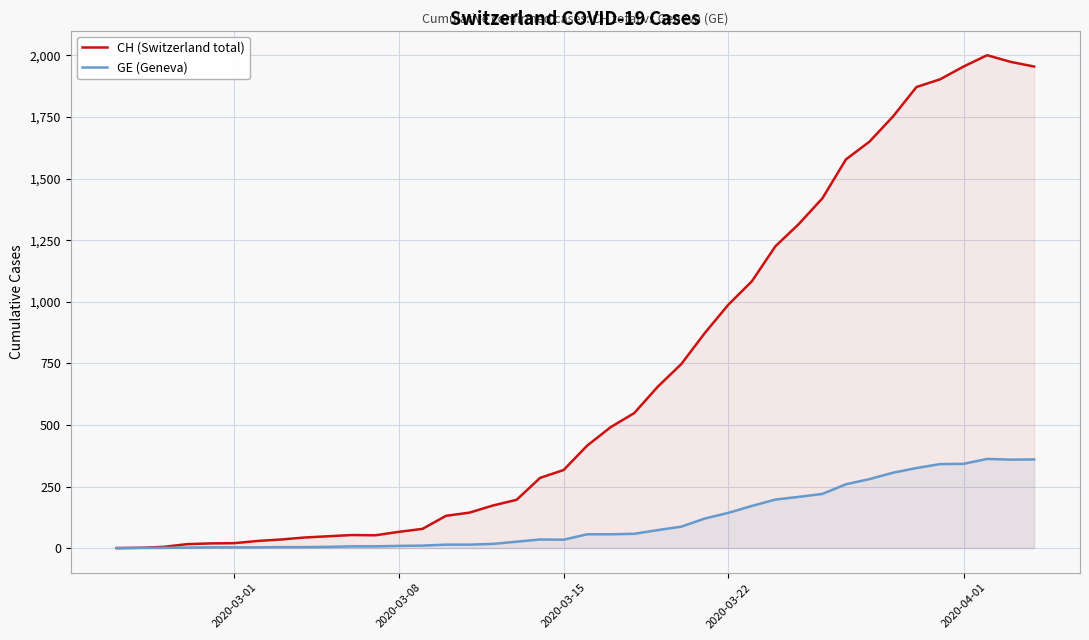

Which series has the largest total across all categories?

CH (Switzerland total)